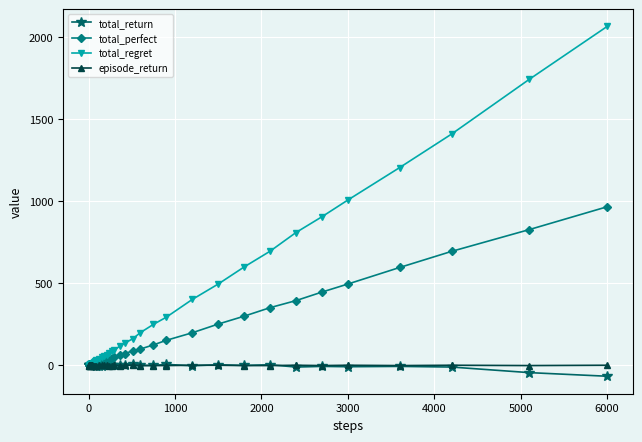

What is the highest value of the total_perfect series?

967